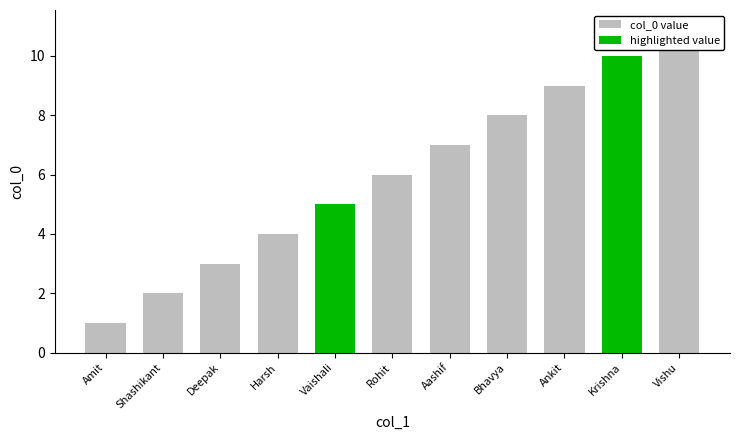

What is the greatest value displayed?

11